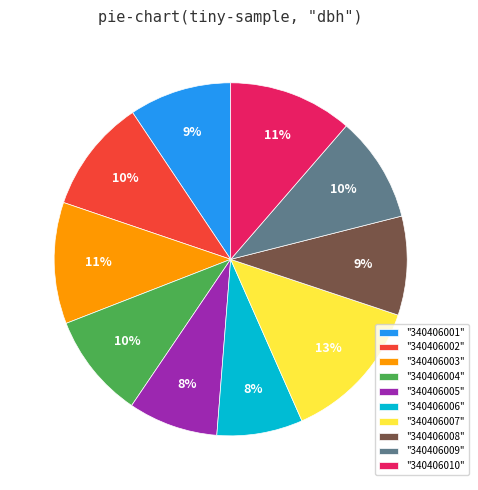

True or false: "340406001" accounts for 1% of the total.

False